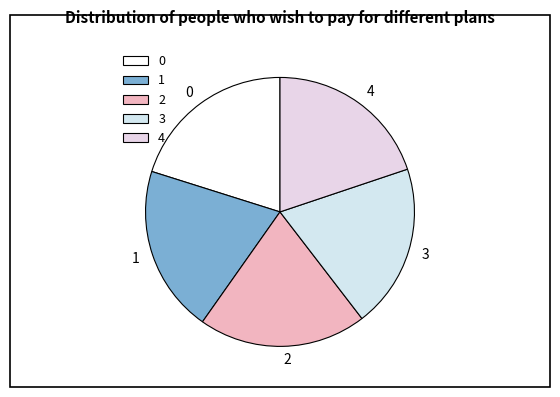

Is it true that 0 is 32% of the pie?

False